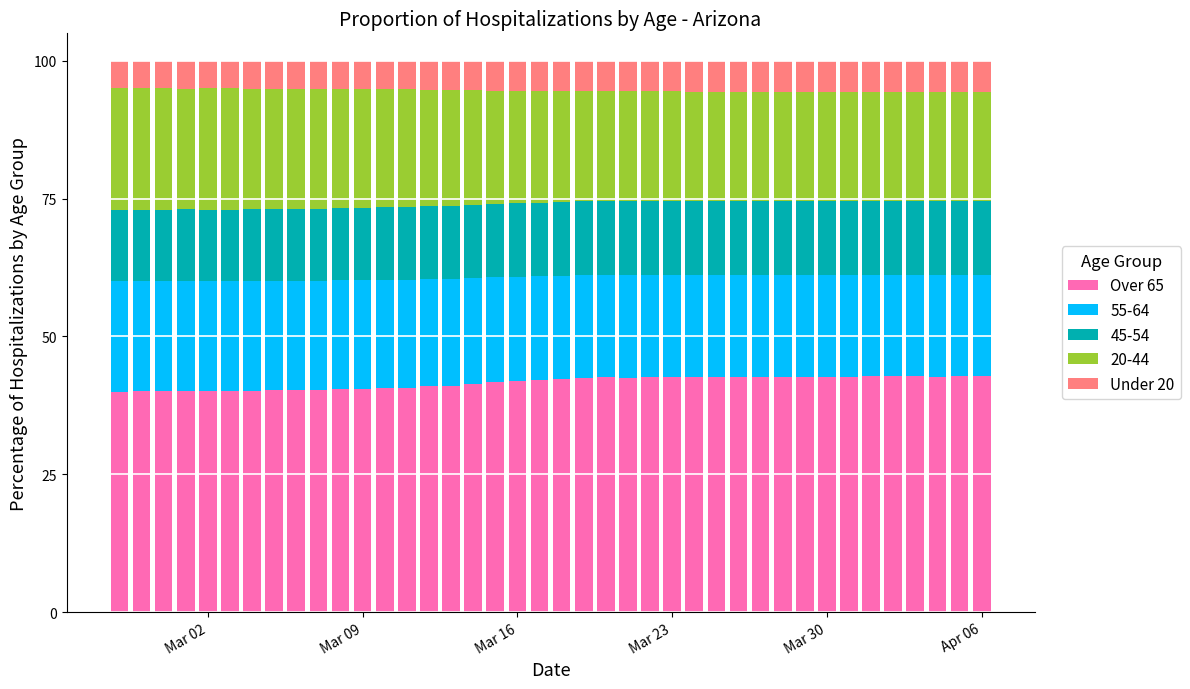

What is the lowest value of the Over 65 series?

40.0